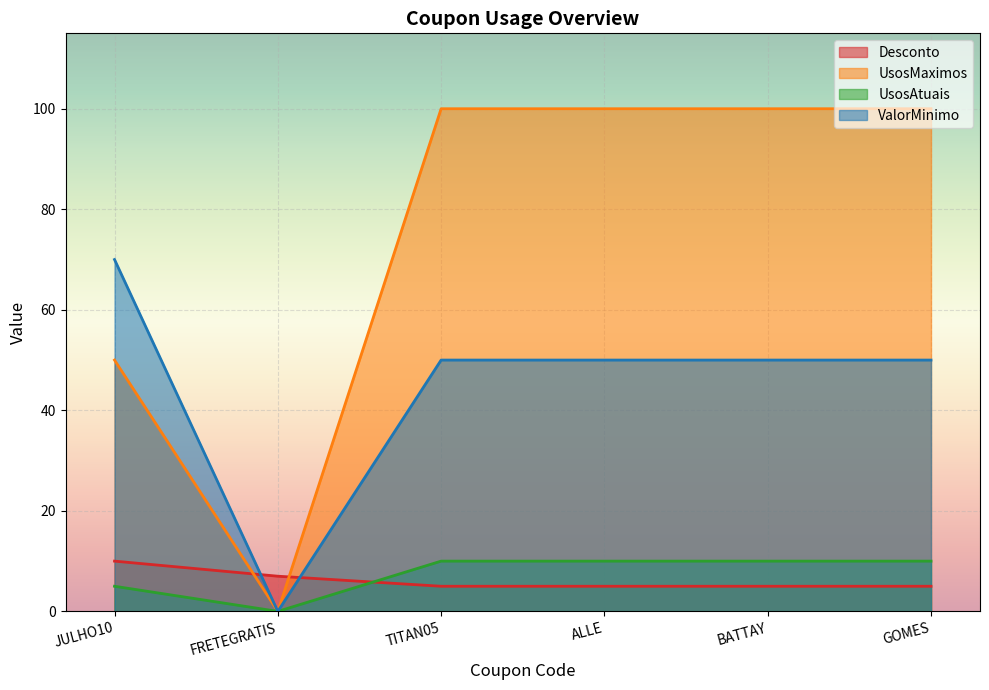

What is the label of the 4th point from the left?

ALLE